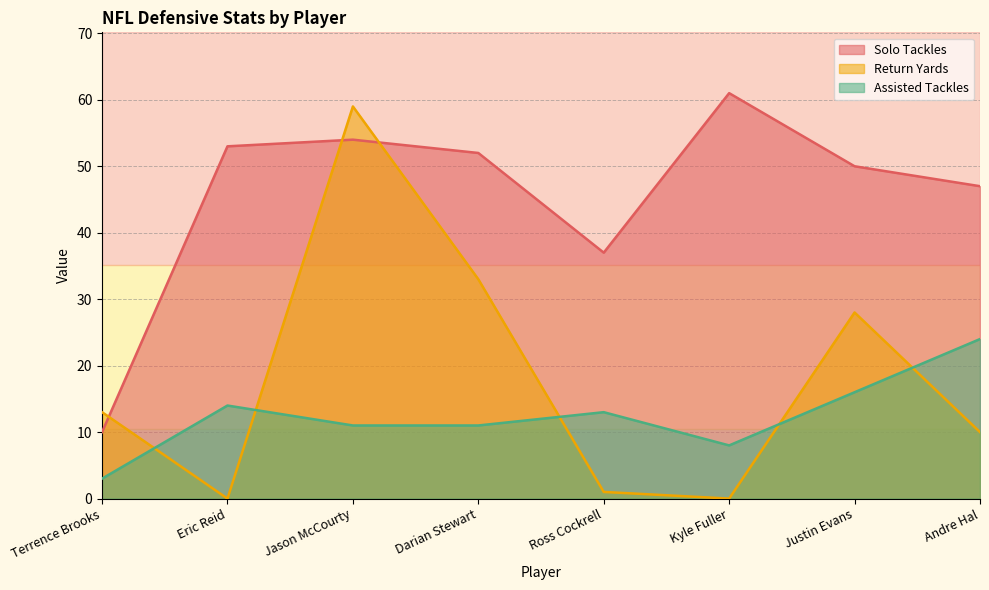

What is the average value of the Solo Tackles series?

46